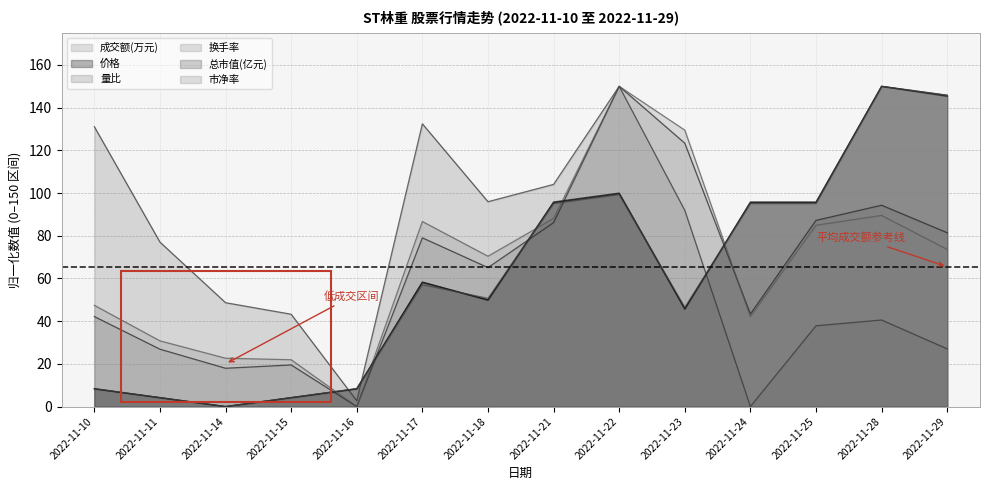

What value does the 价格 series have at 2022-11-16?

8.3